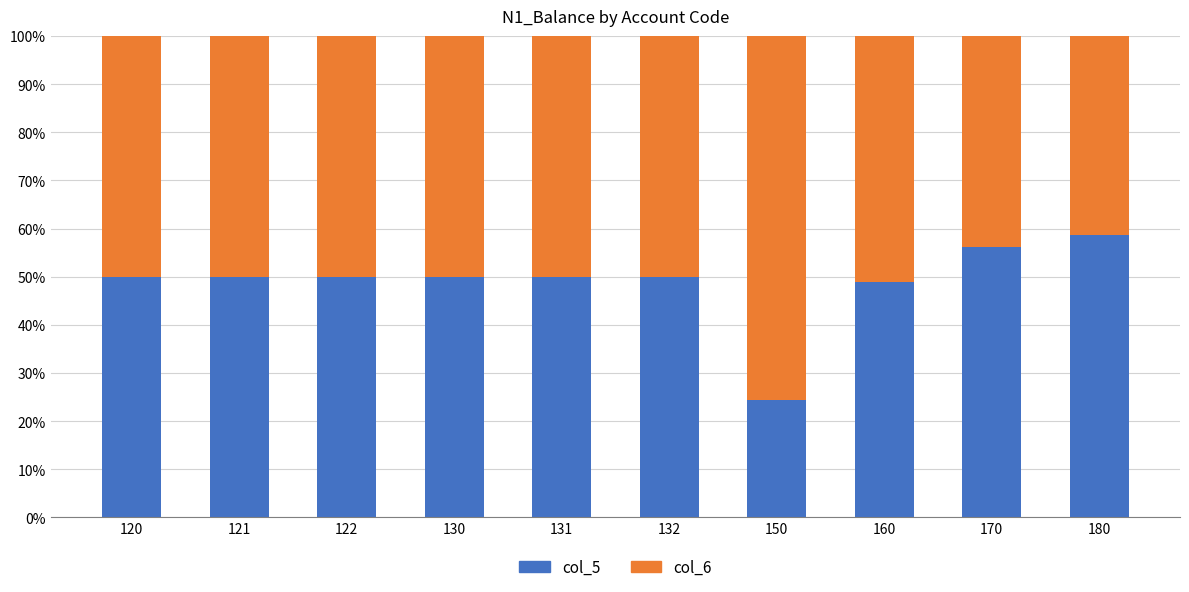

Reading left to right, transcribe the values for col_5.

120=50.0	121=50.0	122=50.0	130=50.0	131=50.0	132=50.0	150=24.4	160=48.9	170=56.1	180=58.7